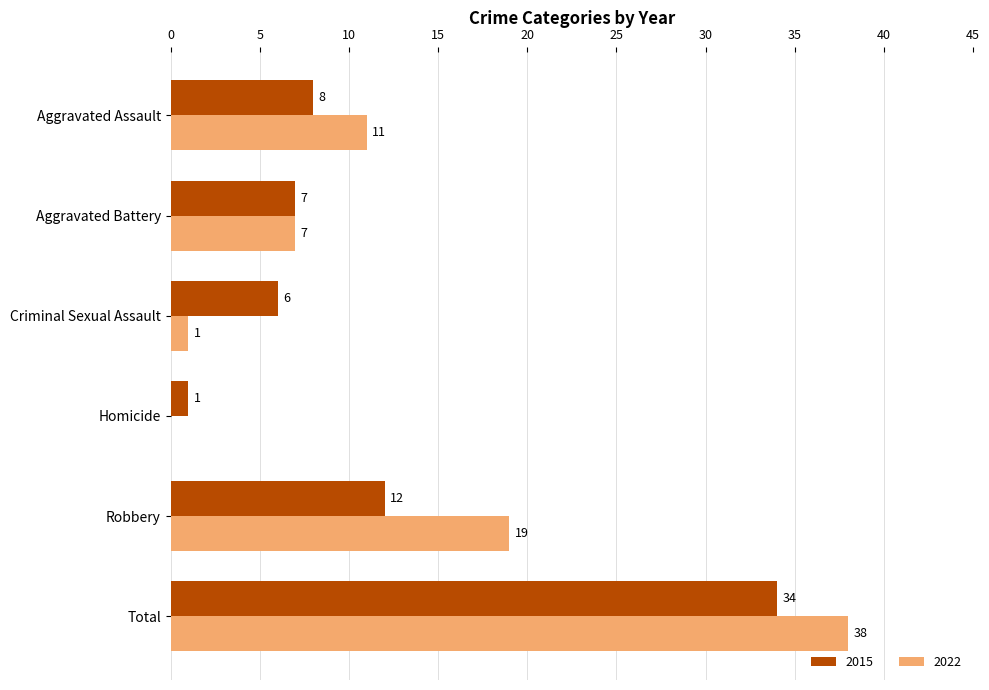

How many categories are shown in the chart?

6